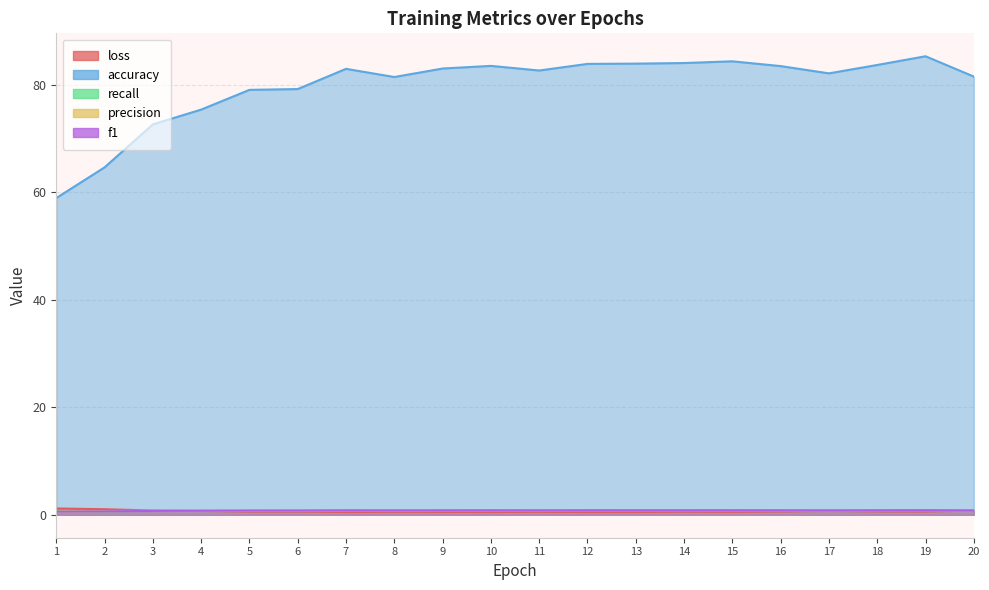

Reading left to right, transcribe all the data shown in this chart.

loss: 1.2	1.0	0.8	0.7	0.6	0.6	0.5	0.6	0.5	0.5	0.5	0.5	0.5	0.6	0.6	0.6	0.7	0.6	0.6	0.8
accuracy: 58.9	64.6	72.6	75.4	79.0	79.2	82.9	81.4	83.0	83.5	82.6	83.9	83.9	84.0	84.3	83.5	82.1	83.7	85.3	81.5
recall: 0.6	0.6	0.7	0.8	0.8	0.8	0.8	0.8	0.8	0.8	0.8	0.8	0.8	0.8	0.8	0.8	0.8	0.8	0.9	0.8
precision: 0.6	0.7	0.7	0.8	0.8	0.8	0.8	0.8	0.8	0.8	0.8	0.8	0.8	0.8	0.9	0.8	0.8	0.8	0.9	0.8
f1: 0.6	0.6	0.7	0.8	0.8	0.8	0.8	0.8	0.8	0.8	0.8	0.8	0.8	0.8	0.8	0.8	0.8	0.8	0.9	0.8